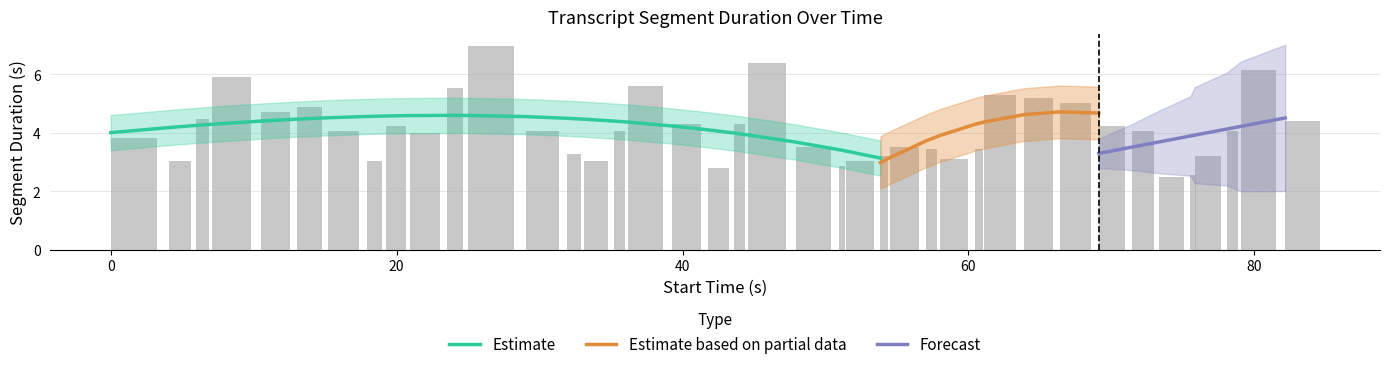

Between 15 and 33, which is larger?

33